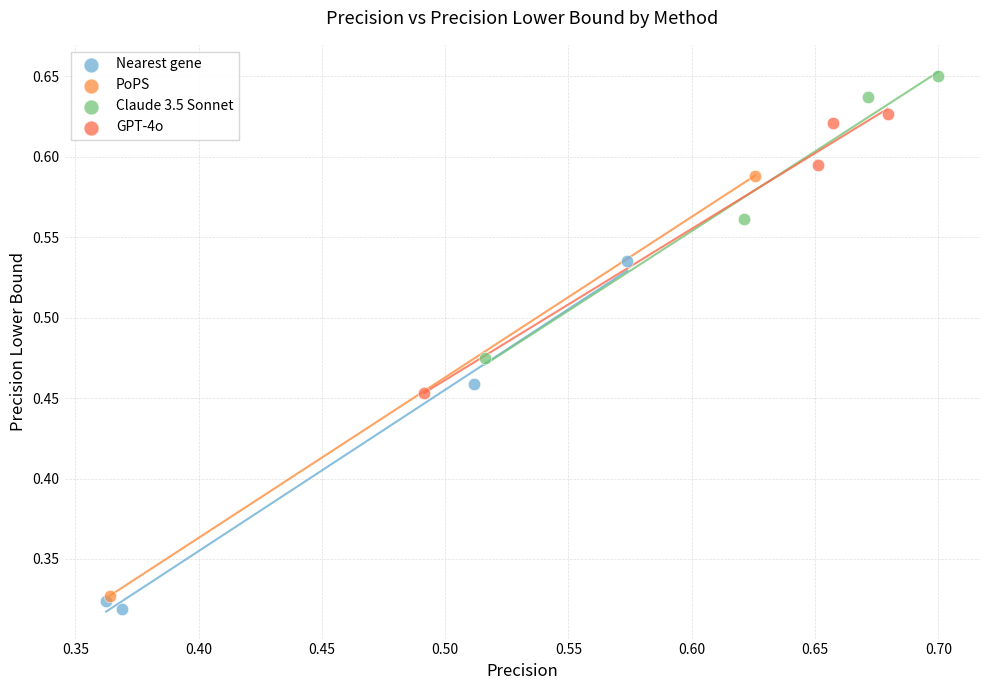

Which series reaches the maximum Y coordinate?

Claude 3.5 Sonnet